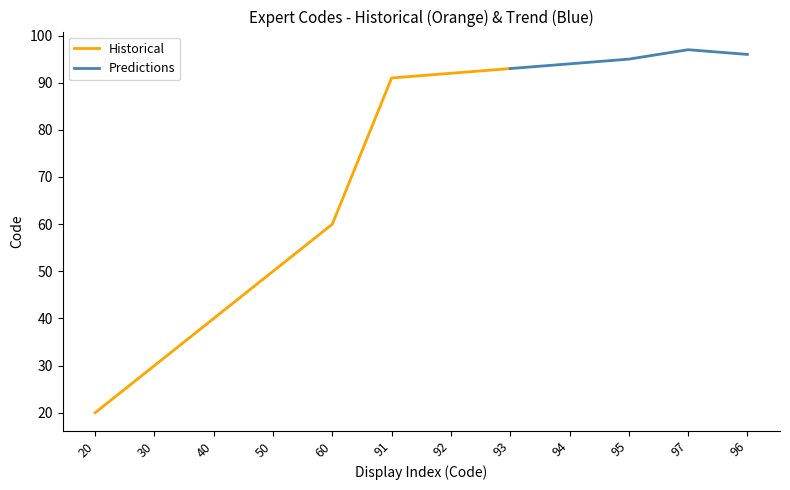

What is the value of the 4th point from the left?

50